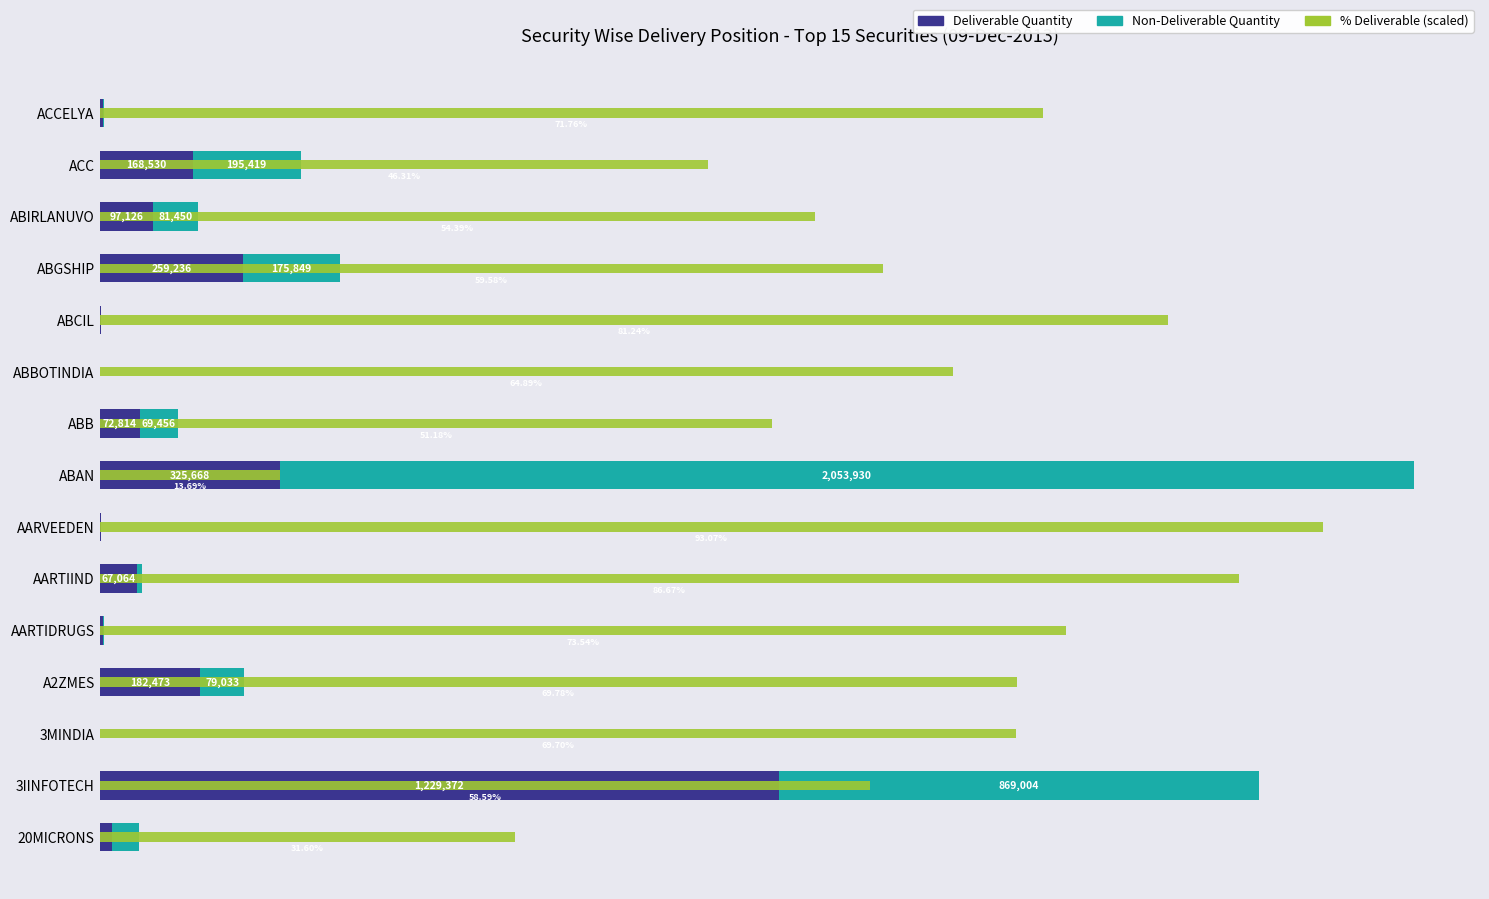

At how many categories does at least one series exceed 25099?

15